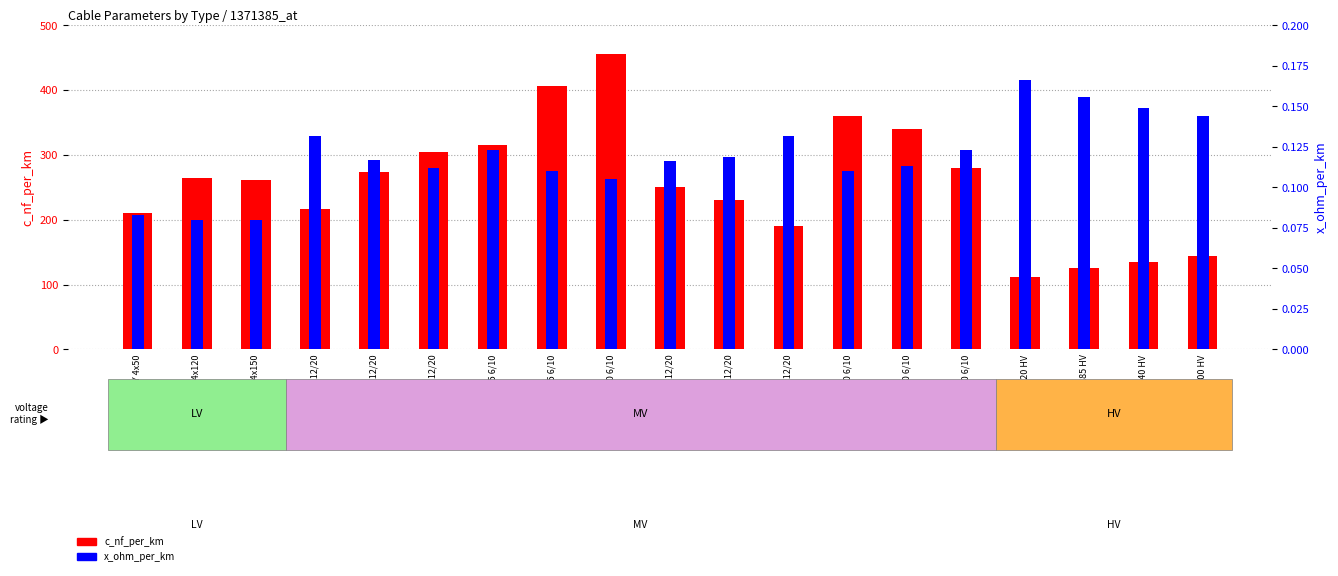

Is it true that x_ohm_per_km equals 0.0 at NA2XS2Y 70 6/10?

False